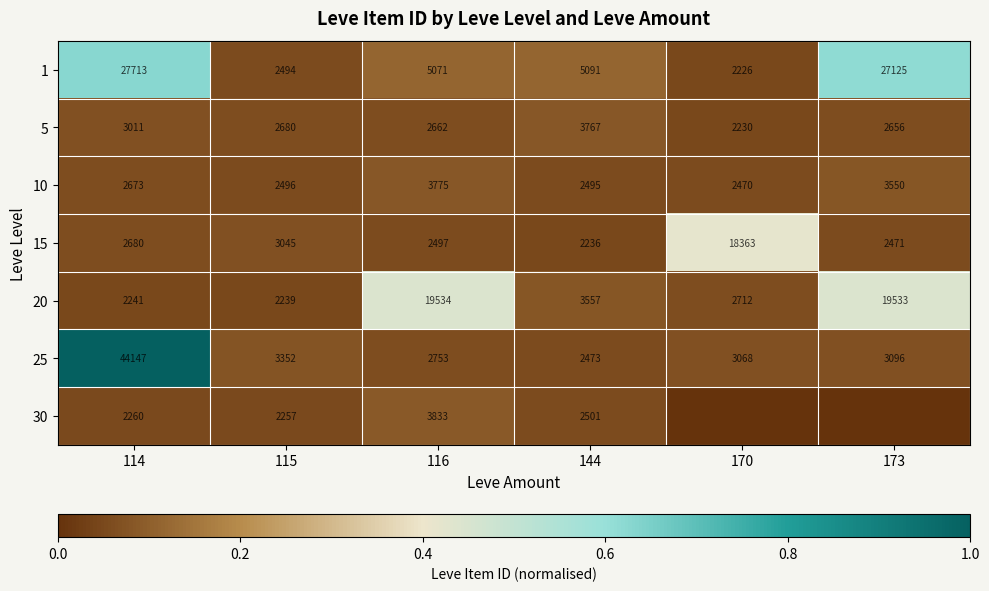

What is the difference between the maximum and minimum values in the 5 series?

1537